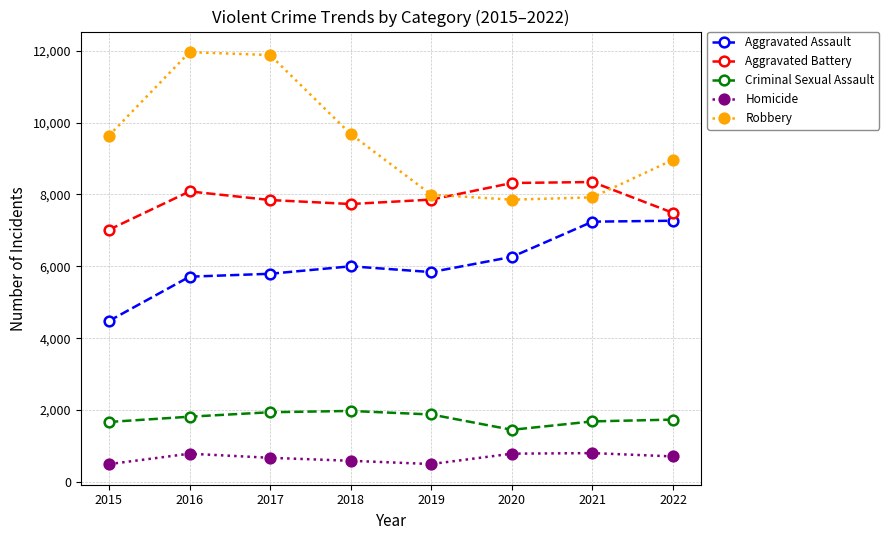

Which series changed the most between 2017 and 2018?

Robbery